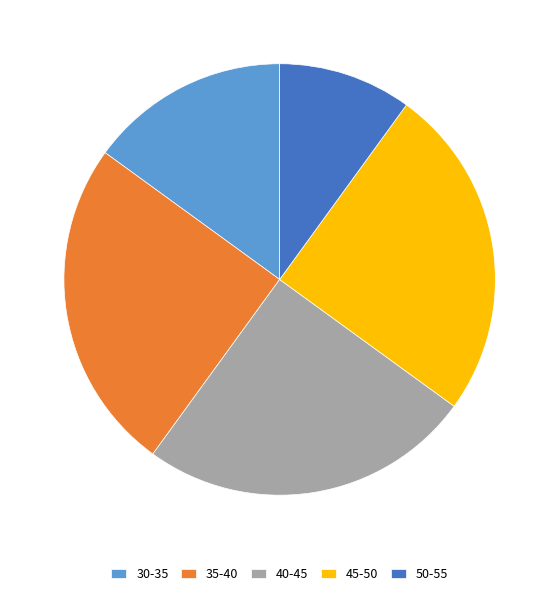

What is the ratio of the value at 40-45 to the value at 45-50?

1.0